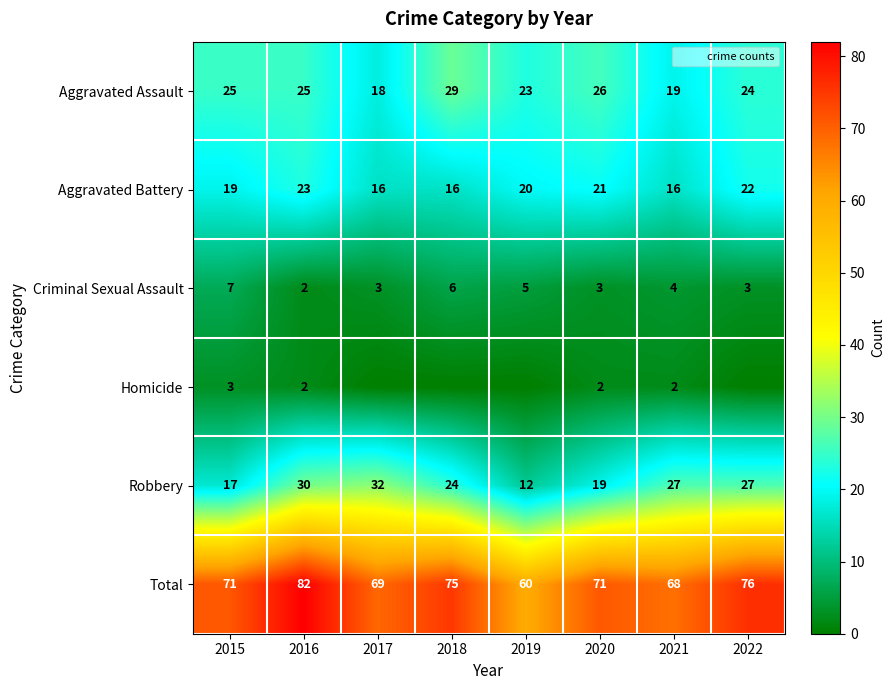

What is the difference between the maximum and minimum values in the Criminal Sexual Assault series?

5